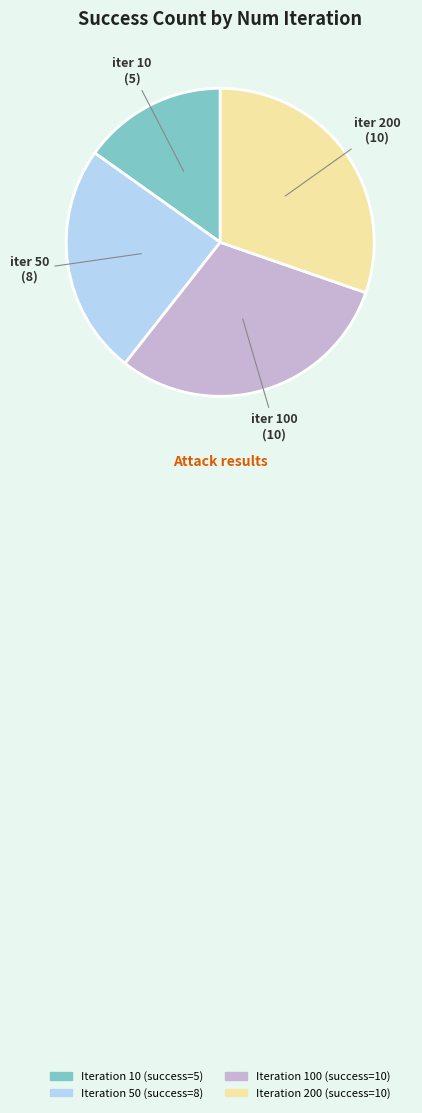

Is there any slice that represents more than half of the pie?

No